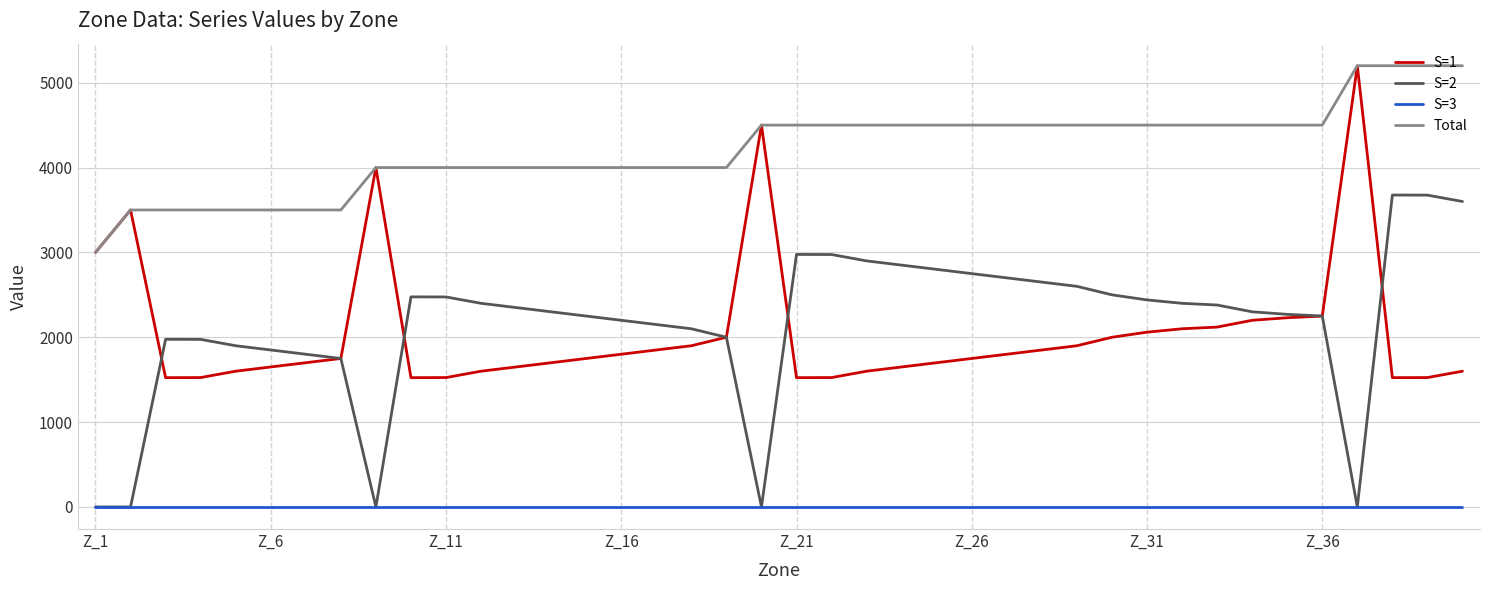

True or false: S=2 and Total cross at least once.

False